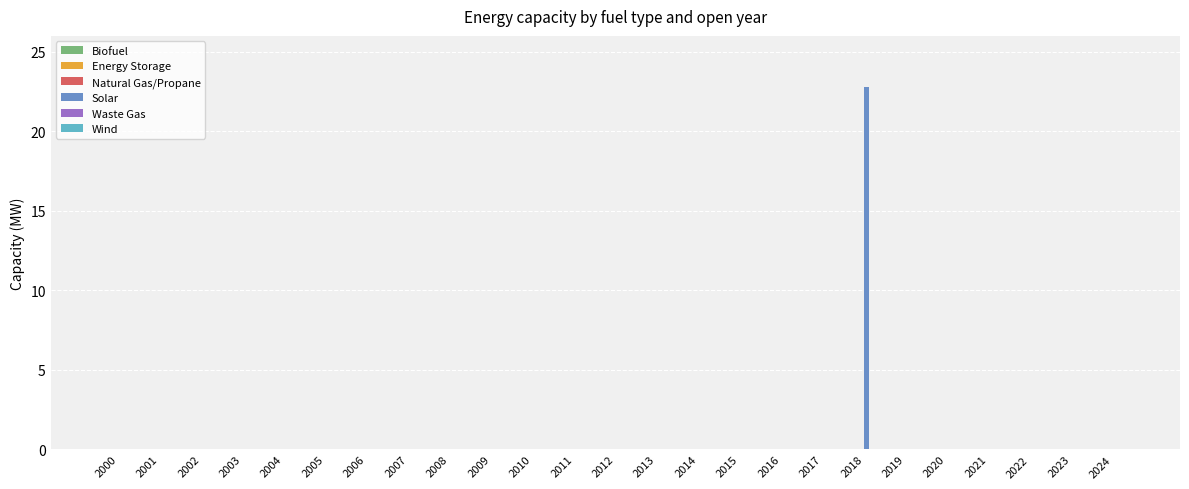

What is the sum of all values?

22.8